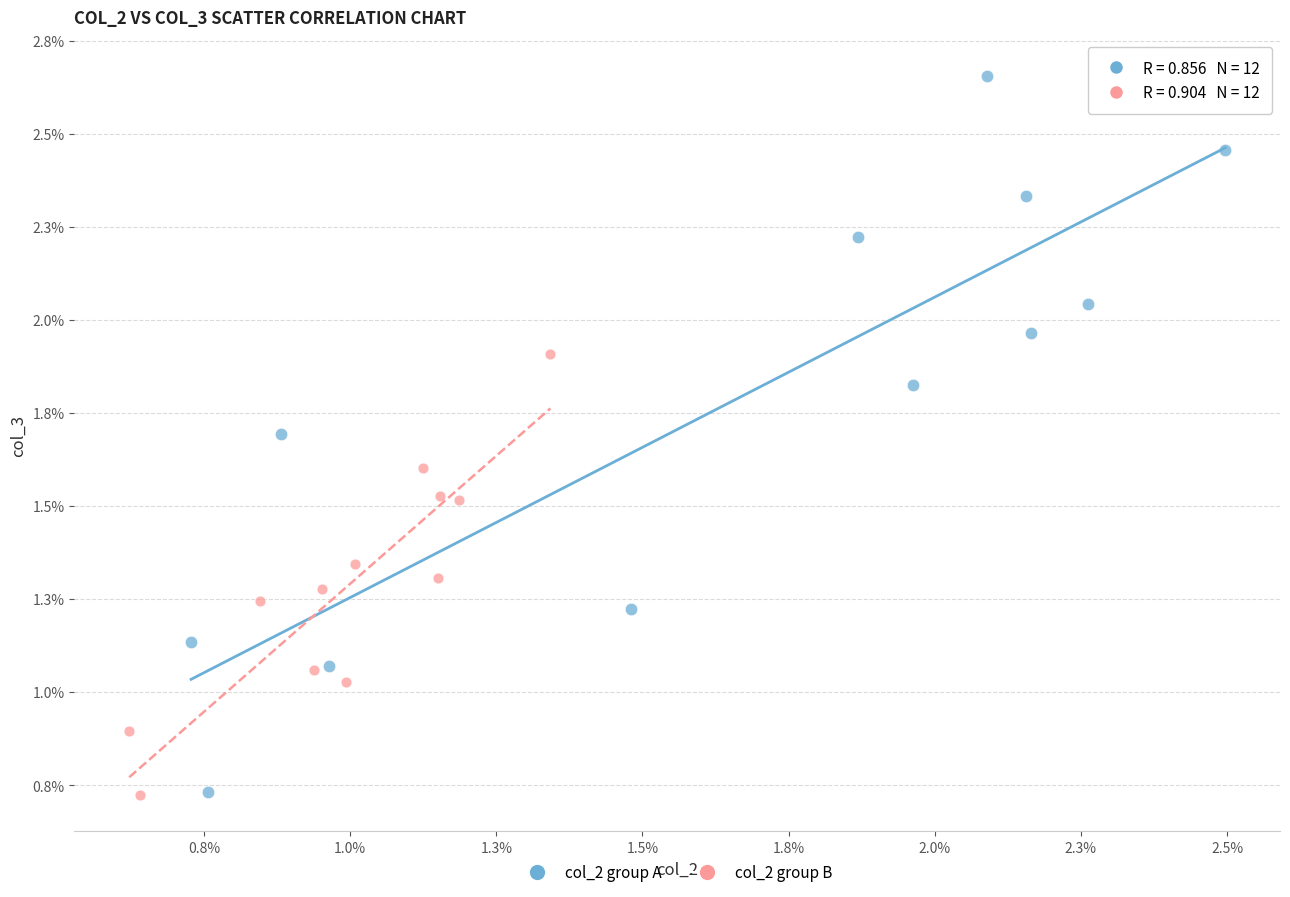

What are all the series names shown in the legend?

col_2 group A, col_2 group B